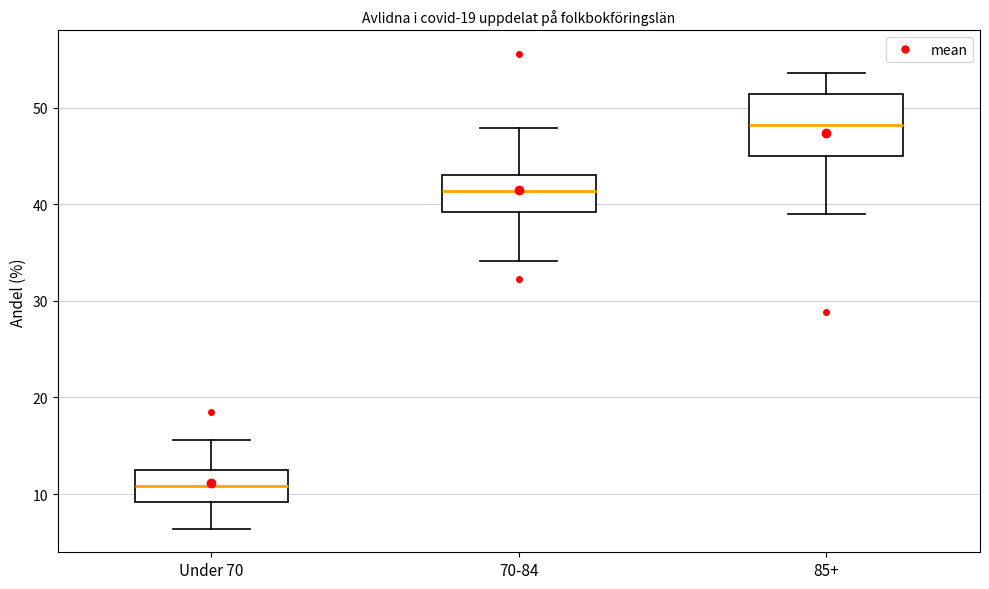

Reading left to right, transcribe this box plot: for each box, give where its median line is, the range the box spans, and where its two whiskers end, as read against the y-axis. The values are not printed on the chart, so give them approximately, as read against the axis.

Under 70: median 11, box 9 to 12, whiskers 6 to 16
70-84: median 41, box 39 to 43, whiskers 34 to 48
85+: median 48, box 45 to 51, whiskers 39 to 54